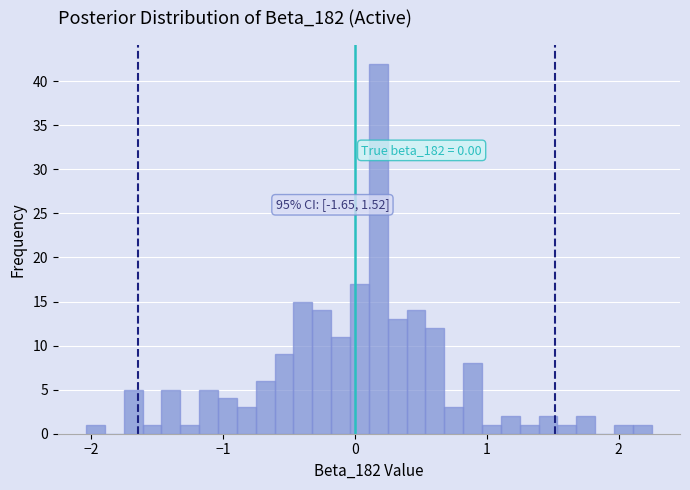

Around what value on the x-axis is the tallest bar? Give the approximate position of its centre, as read against the axis.

0.2